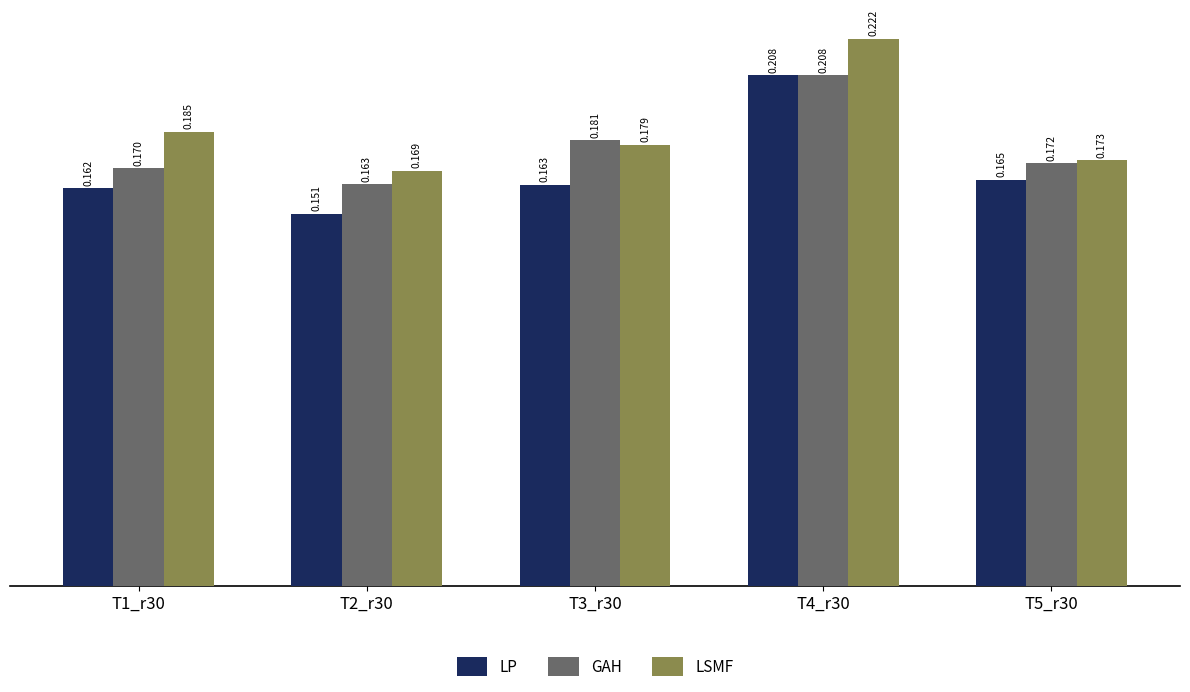

Which series has the largest total across all categories?

LSMF